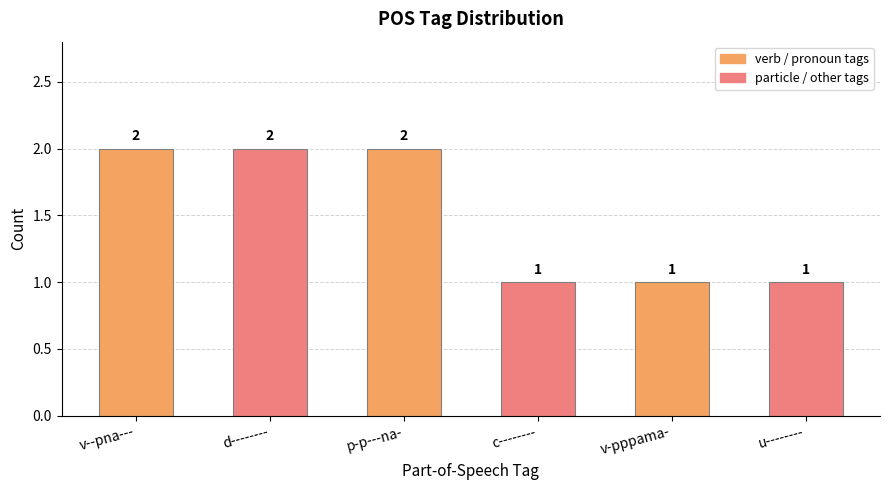

True or false: the data shows 1 at u--------.

True